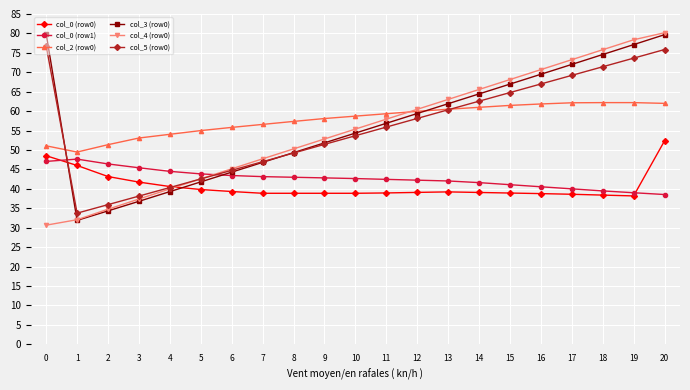

At which category is the sum across all series the highest?

20